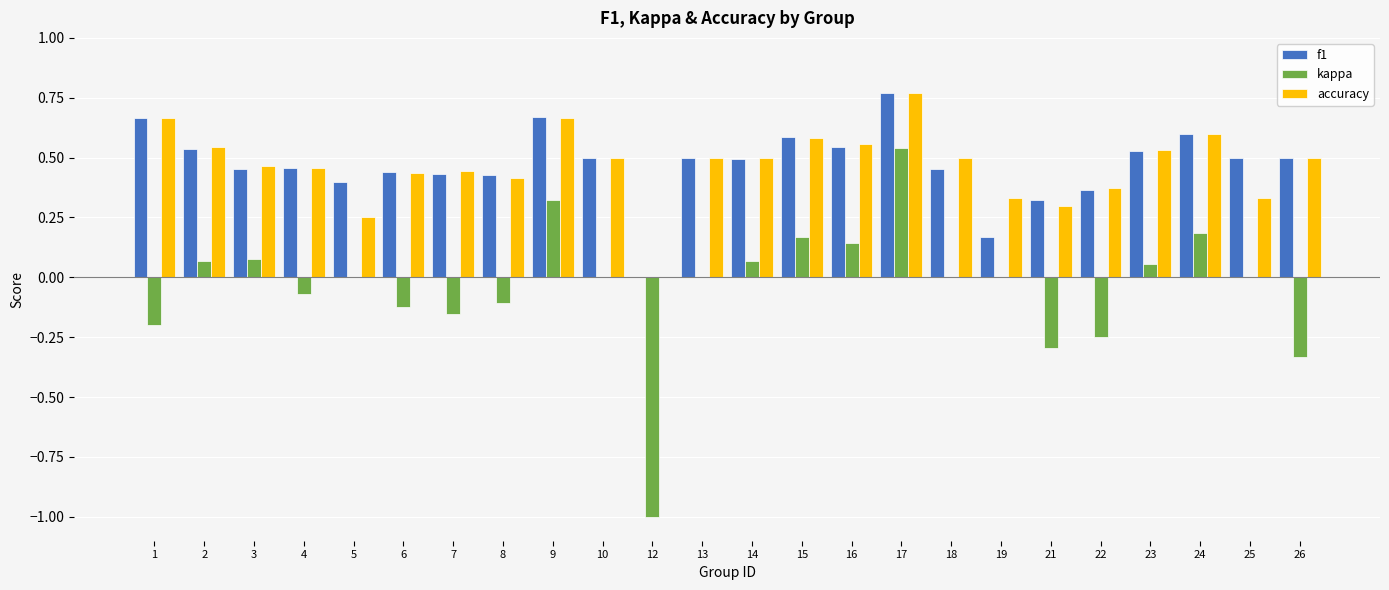

At which category is the sum across all series the highest?

17